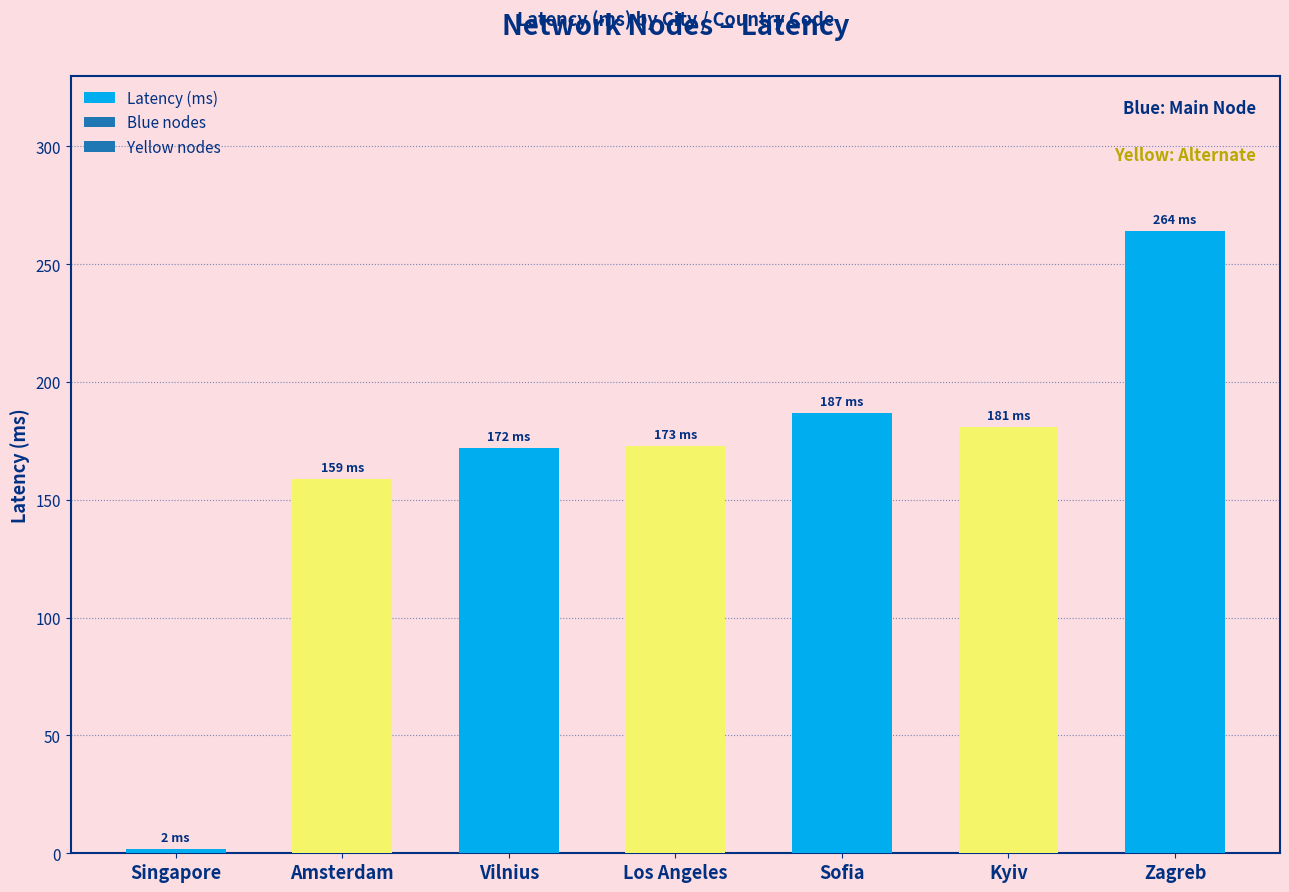

What is the difference between the maximum and minimum values?

262